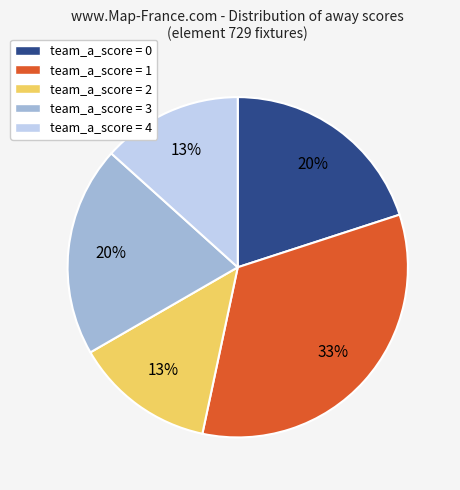

Is the sum of team_a_score = 3 and team_a_score = 1 greater than half?

Yes